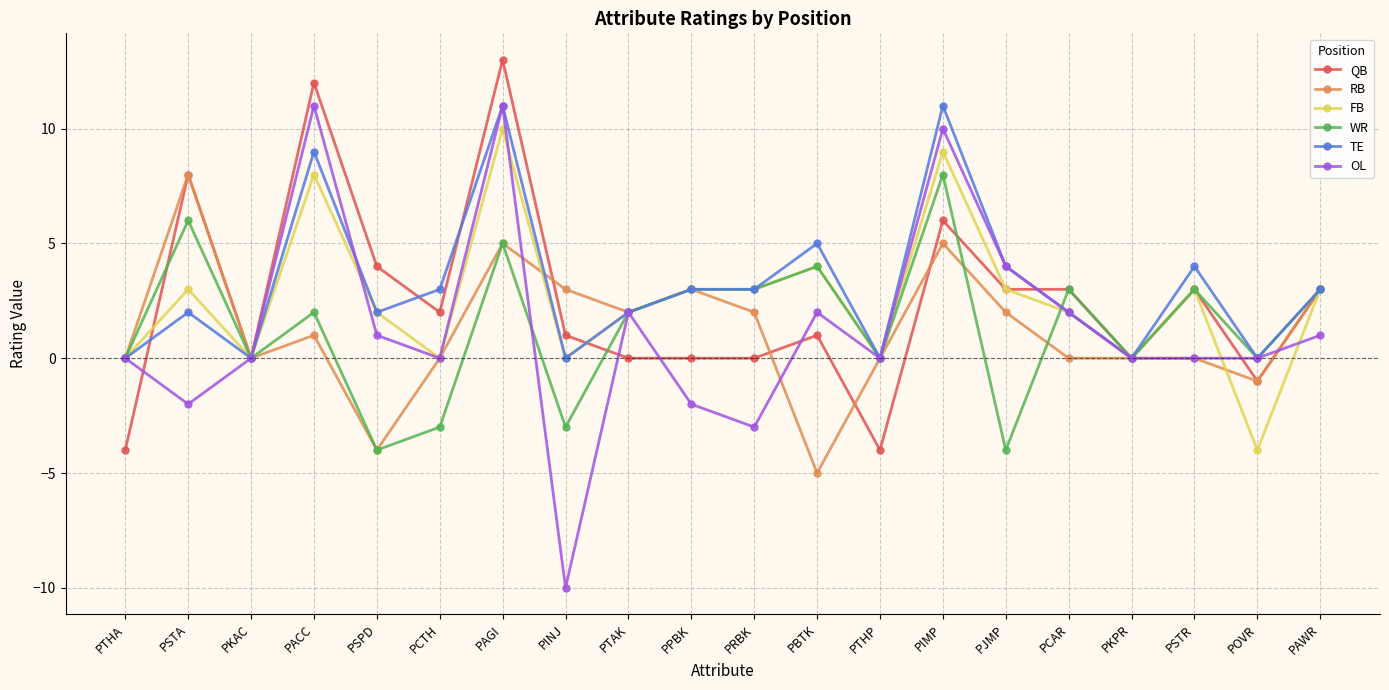

Does the chart display data point markers on the line(s)?

Yes